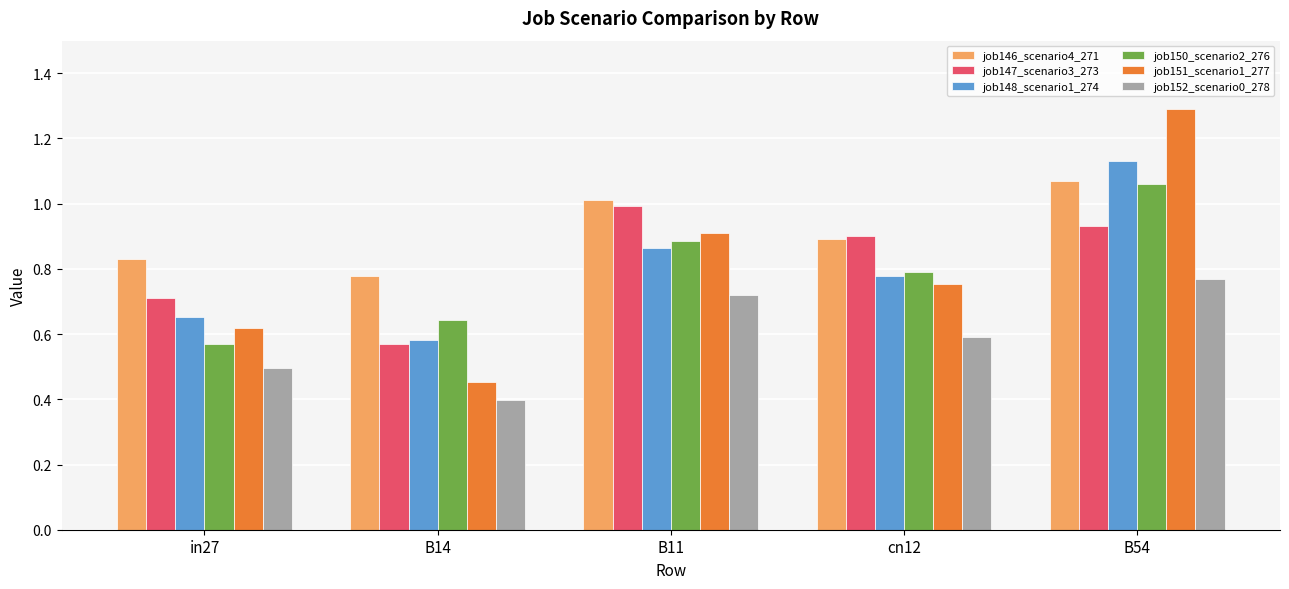

Does the chart contain any negative values?

No